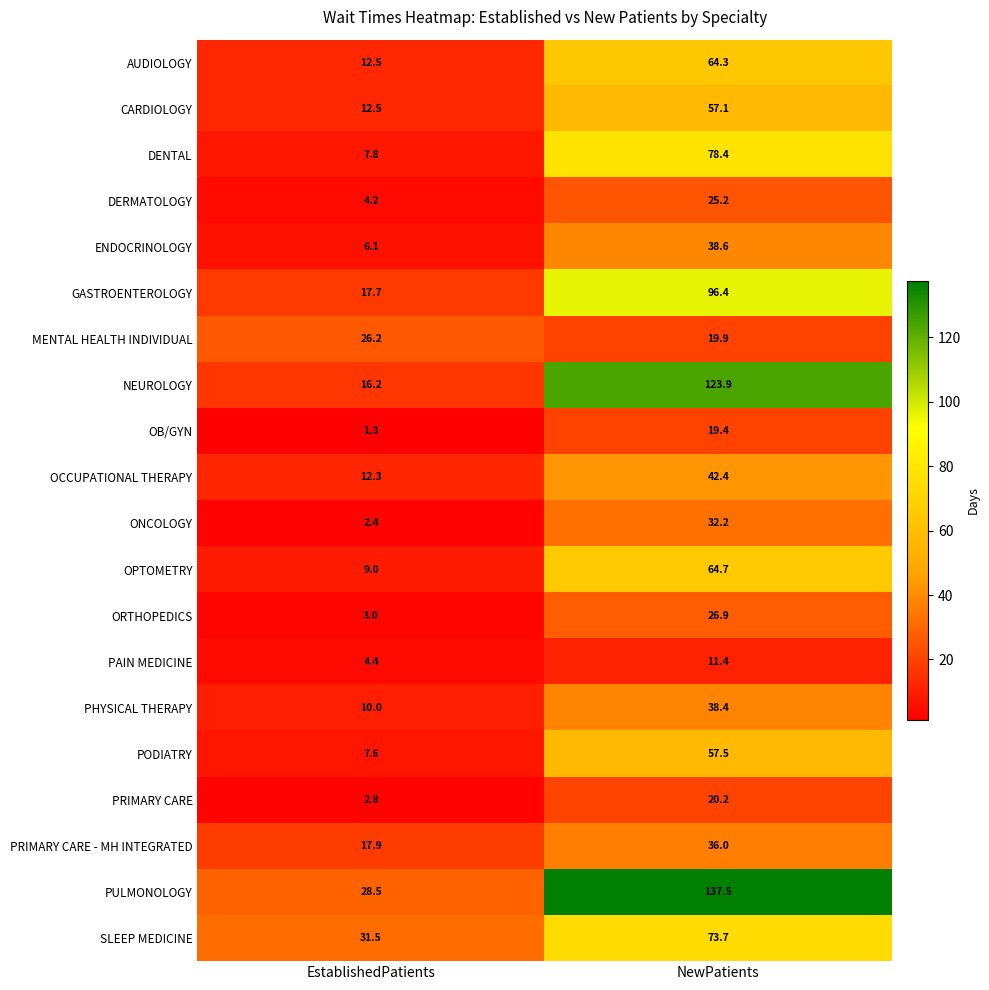

What is the sum of the GASTROENTEROLOGY values at EstablishedPatients and NewPatients?

114.1